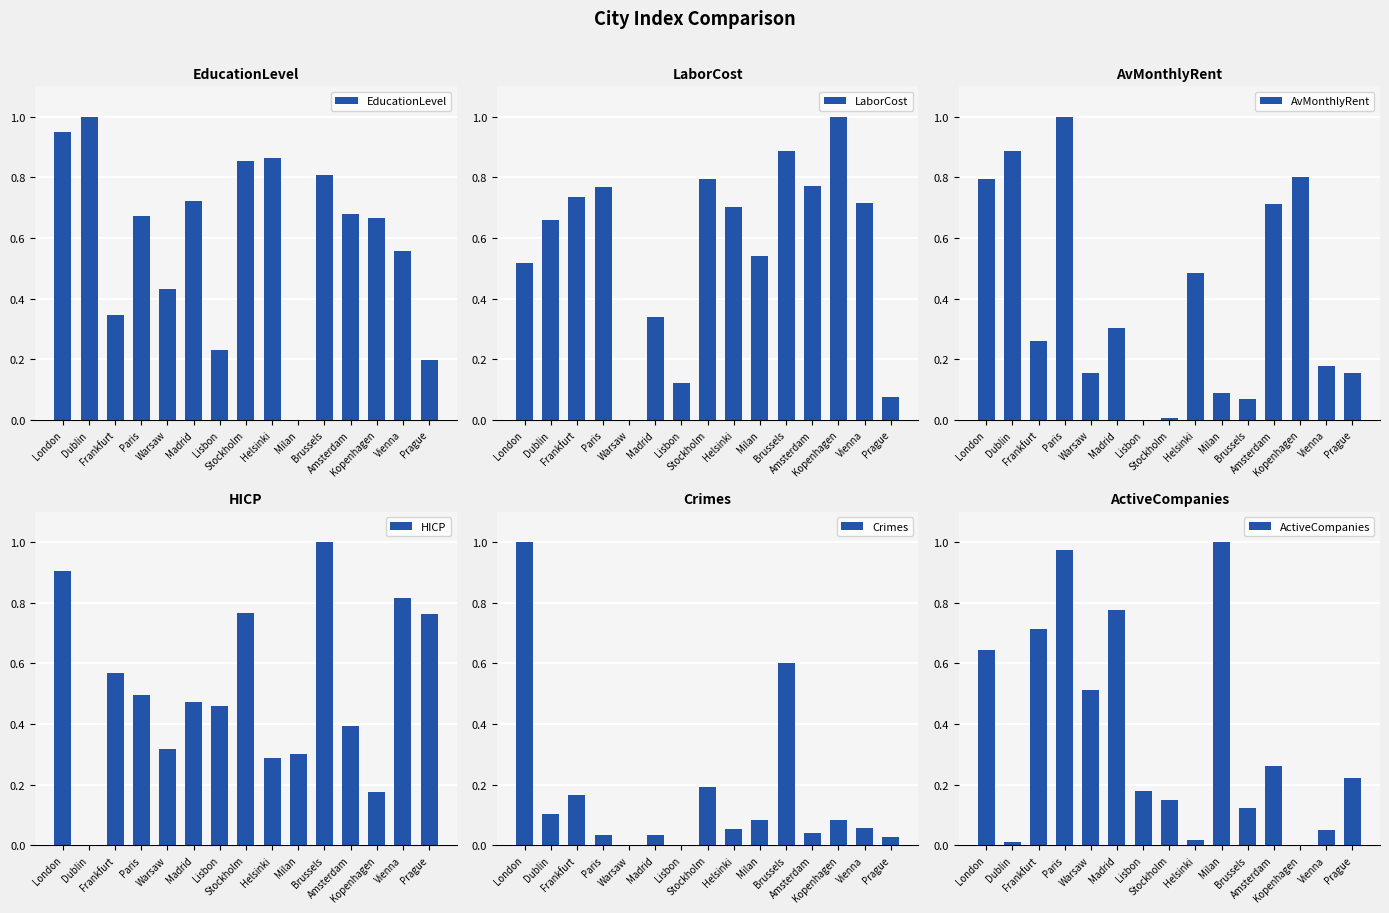

Is the value of HICP at Lisbon greater than the value of AvMonthlyRent at Prague?

Yes